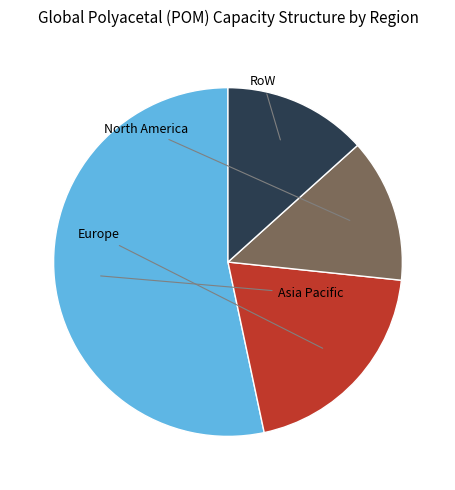

Is there any slice that represents more than half of the pie?

Yes